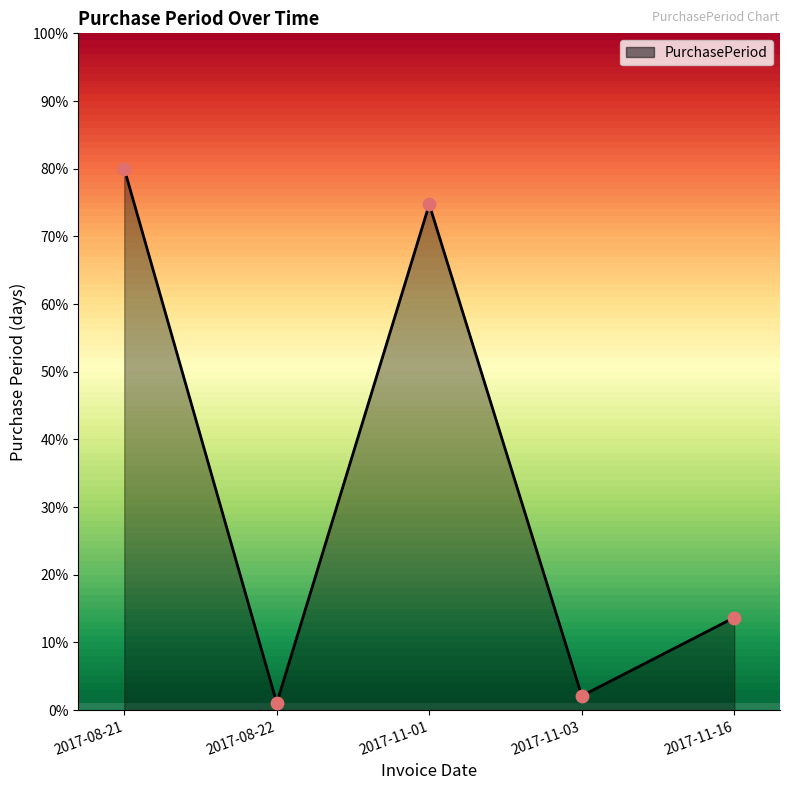

What is the change in value from 2017-08-21 to 2017-11-03?

-77.9